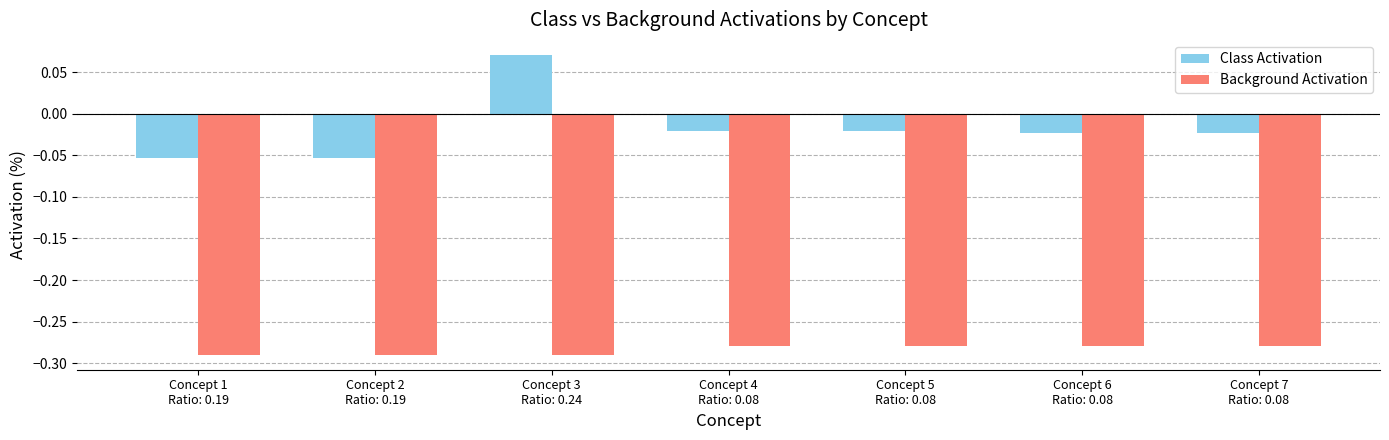

How many data points does each series have?

7